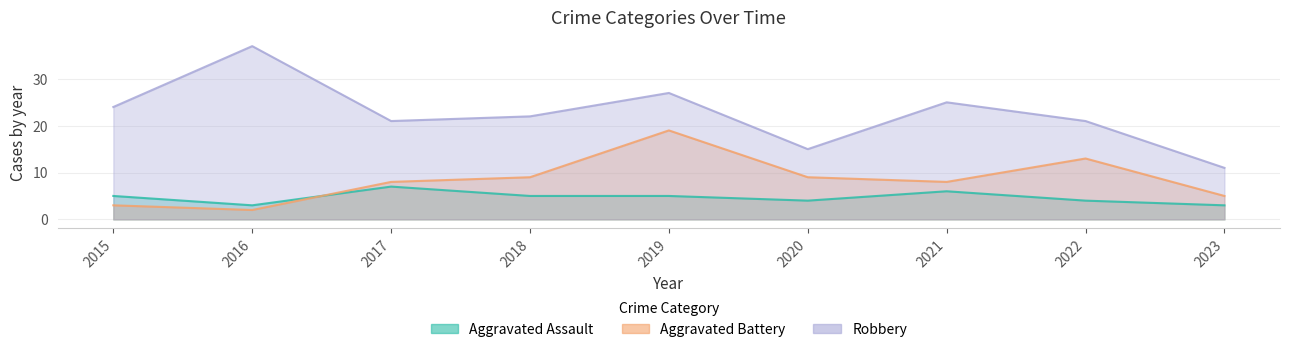

Which series ends up on top after the final intersection of Aggravated Assault and Aggravated Battery?

Aggravated Battery